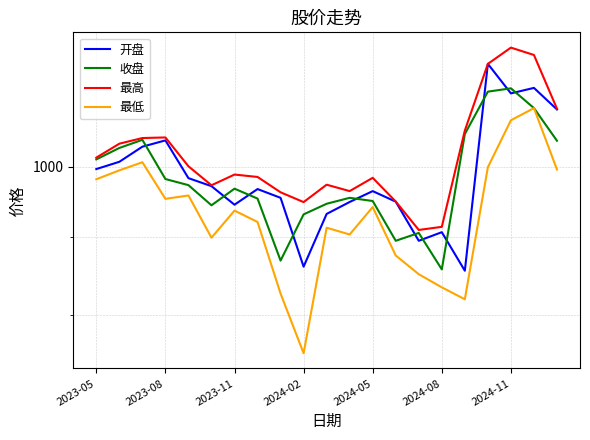

Where does the 最高 series first go above 988?

2023-05